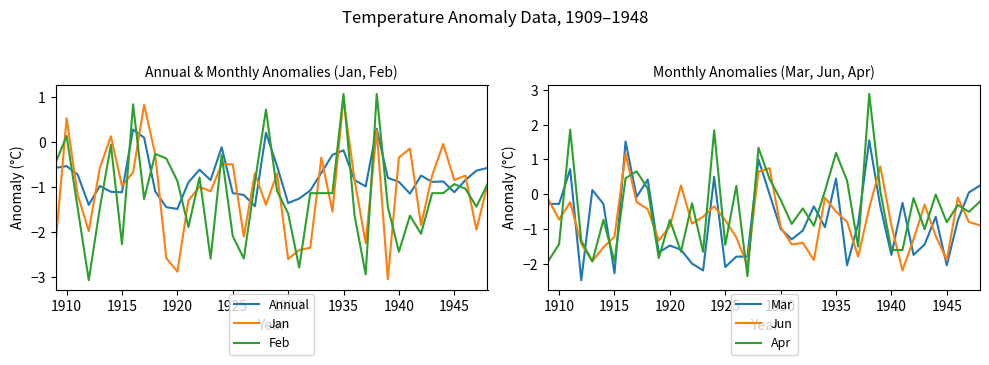

What is the maximum value for Feb?

1.1